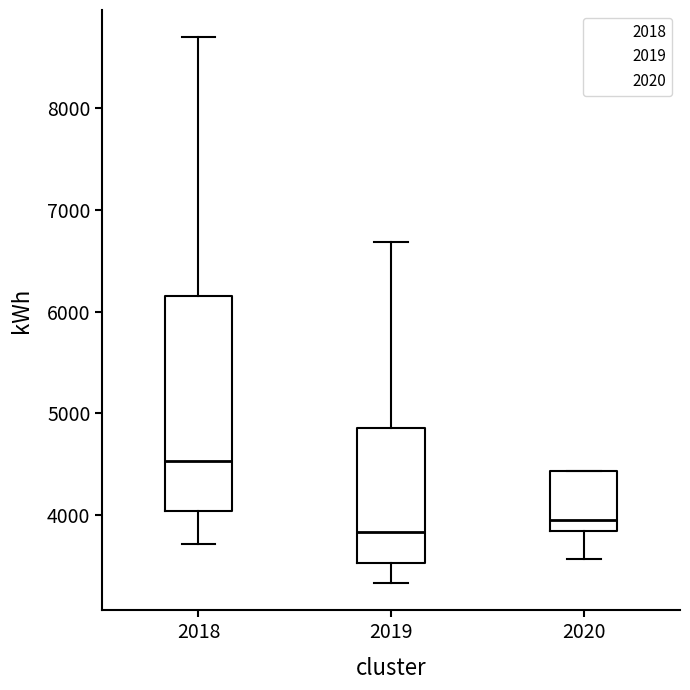

Where does the median line of the box at x = 2018 sit on the y-axis? The values are not printed on the chart, so give them approximately, as read against the axis.

4500